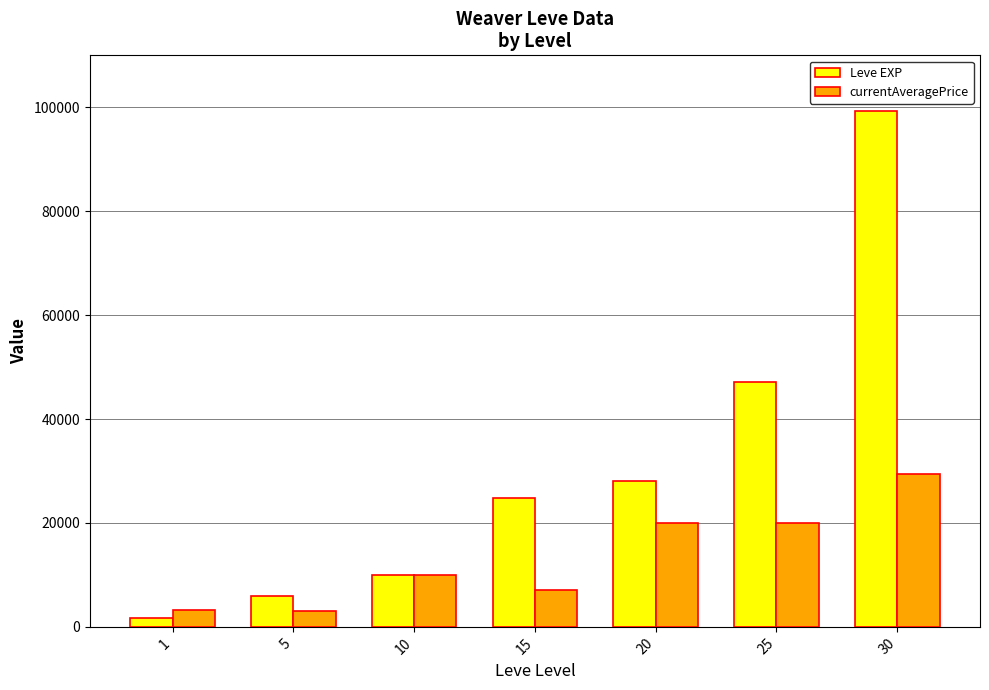

How many bars are there in each group?

2